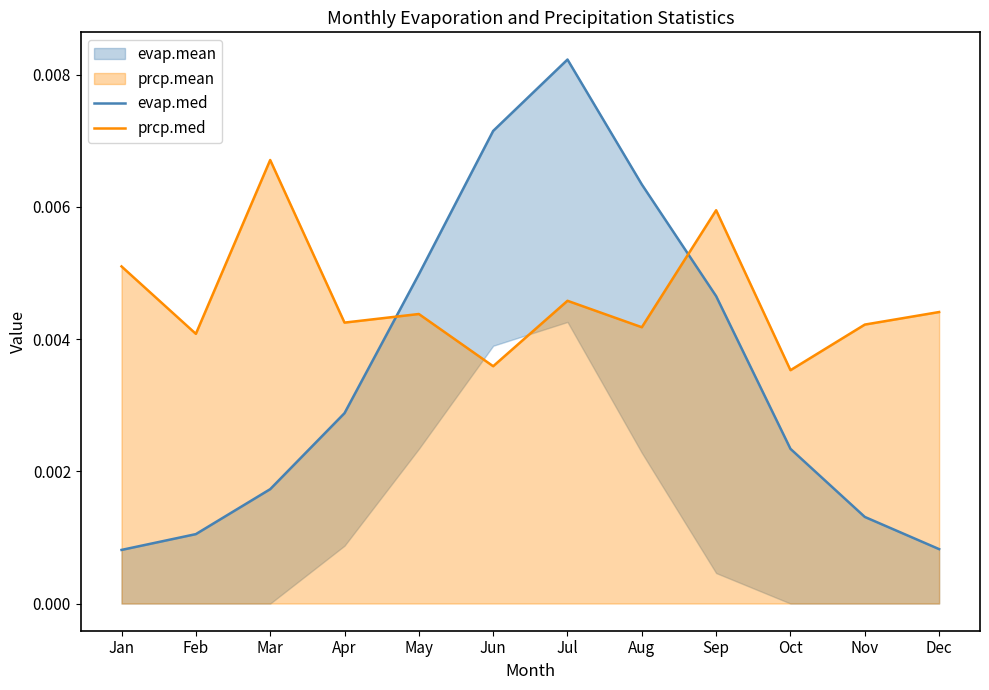

The prcp.med series shows 0.0 at Nov. True or false?

True